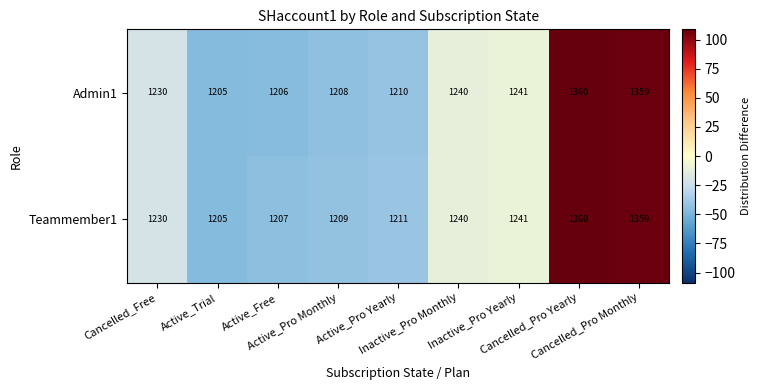

What is the smallest value displayed?

1205